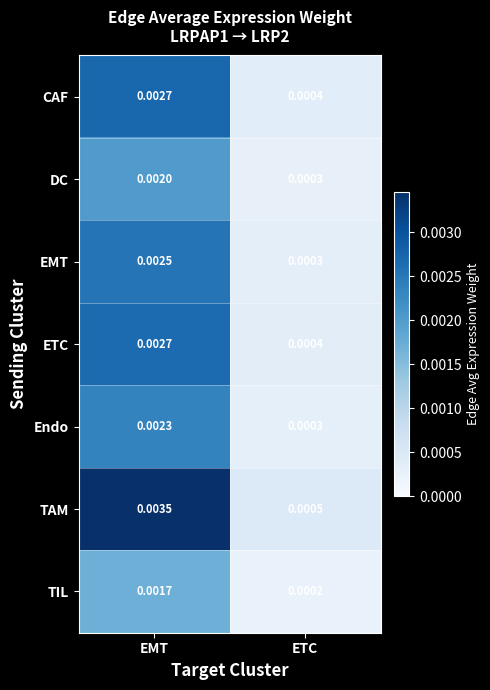

Which category has the lowest value across all series?

ETC